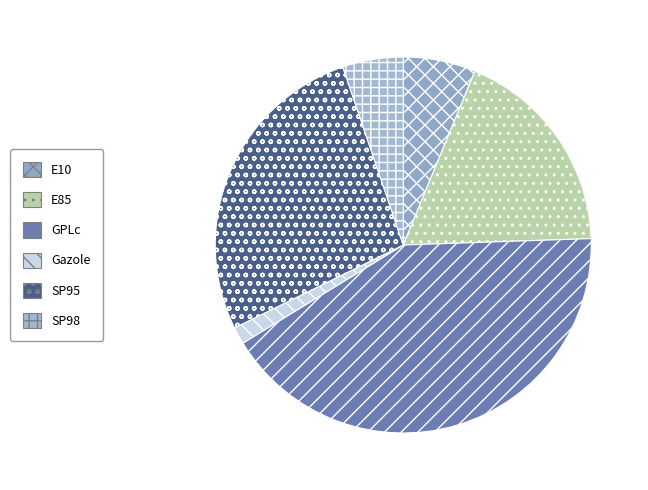

Which category has the smallest portion of the pie?

Gazole